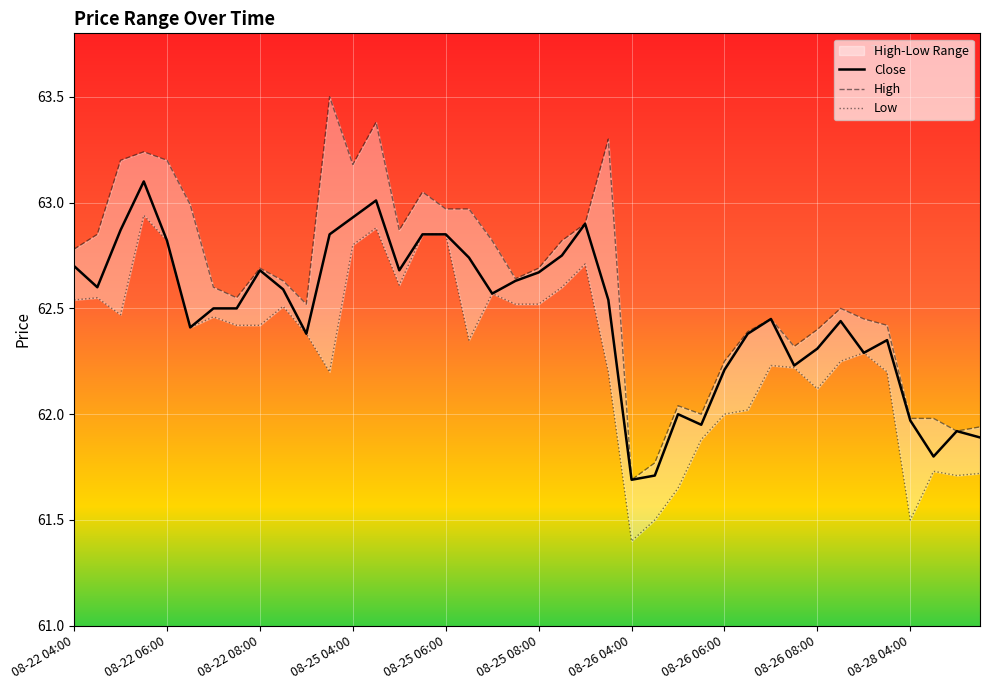

True or false: Low and High cross at least once.

False